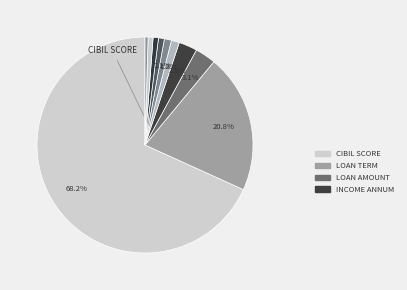

Count the number of slices in the pie.

10